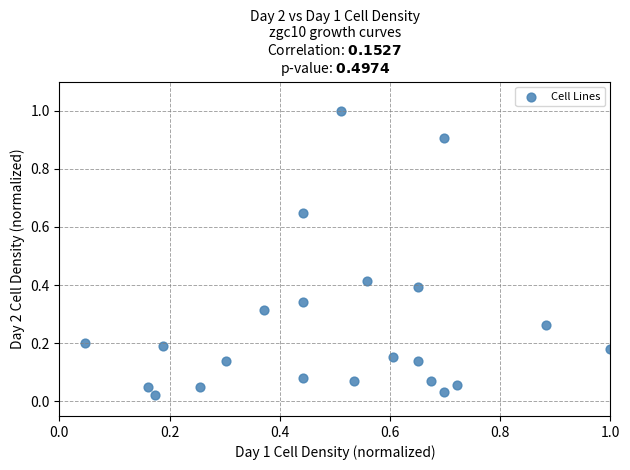

What is the range of X values (max minus min)?

1.0